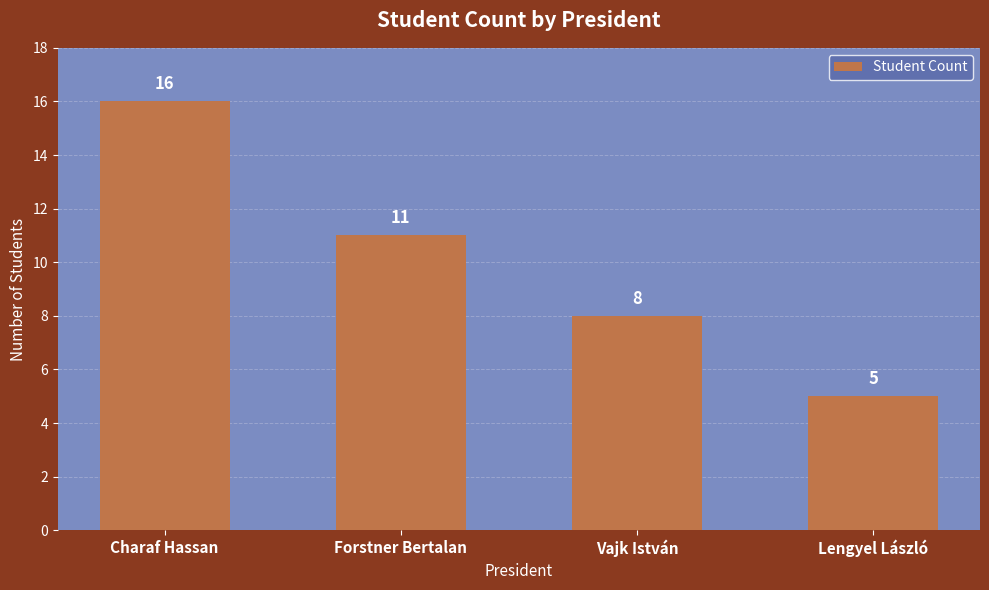

How many data points are less than 11?

2